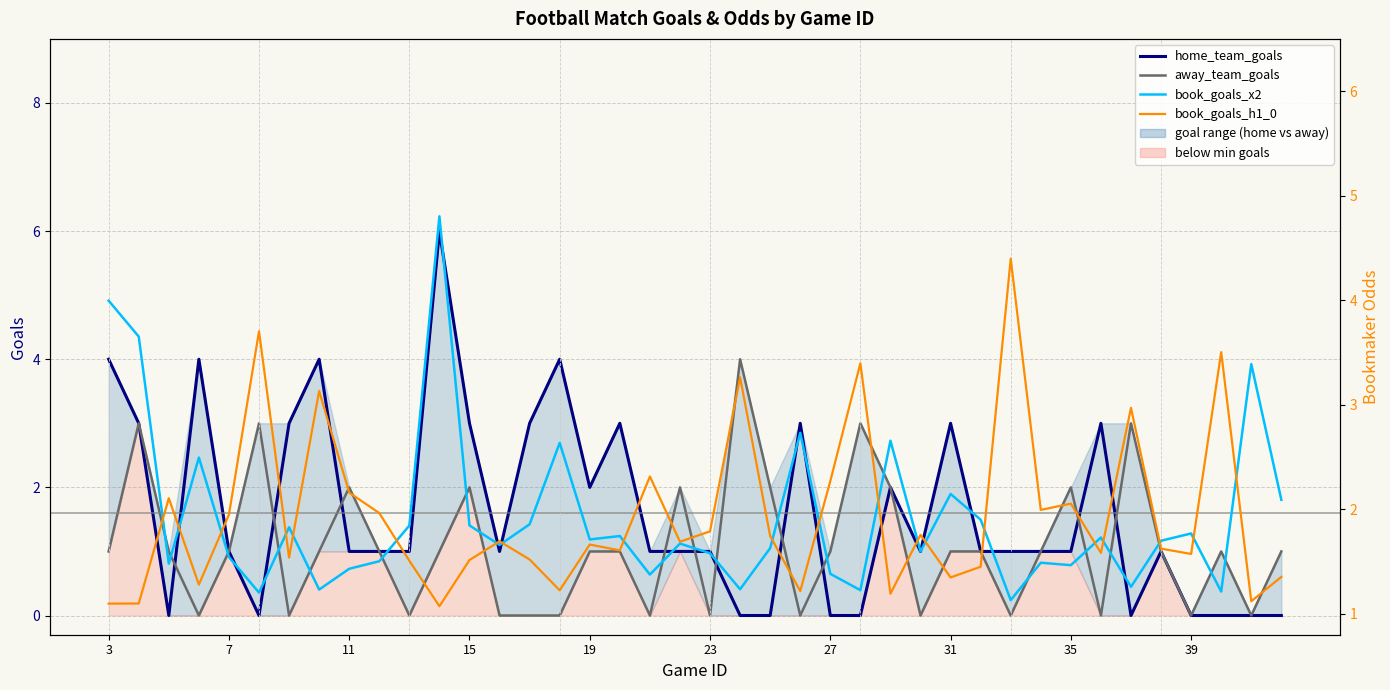

What is the maximum value shown in the chart?

6.0